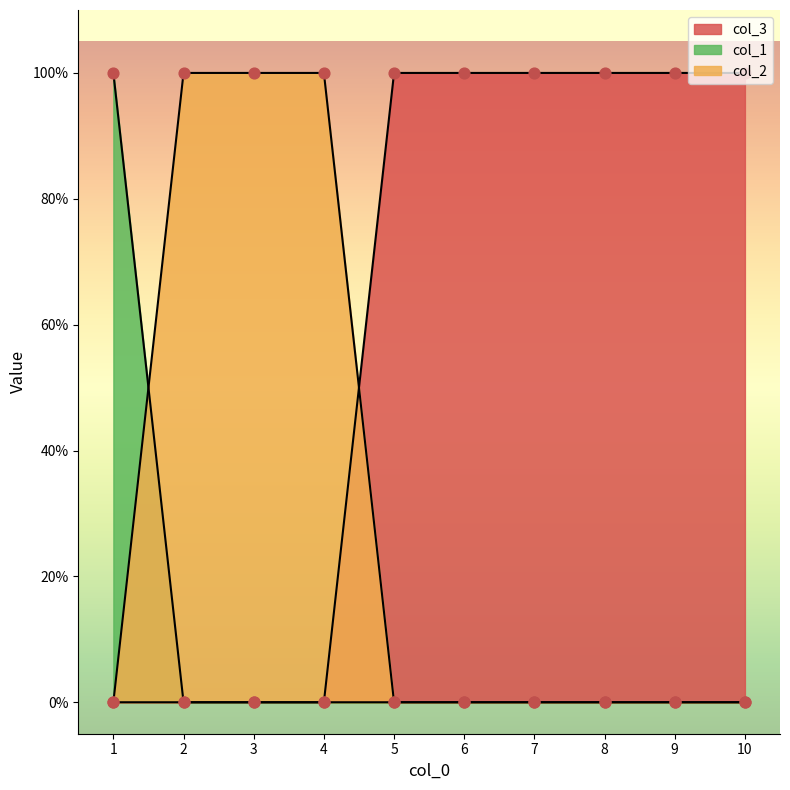

What are all the series names shown in the legend?

col_3, col_1, col_2